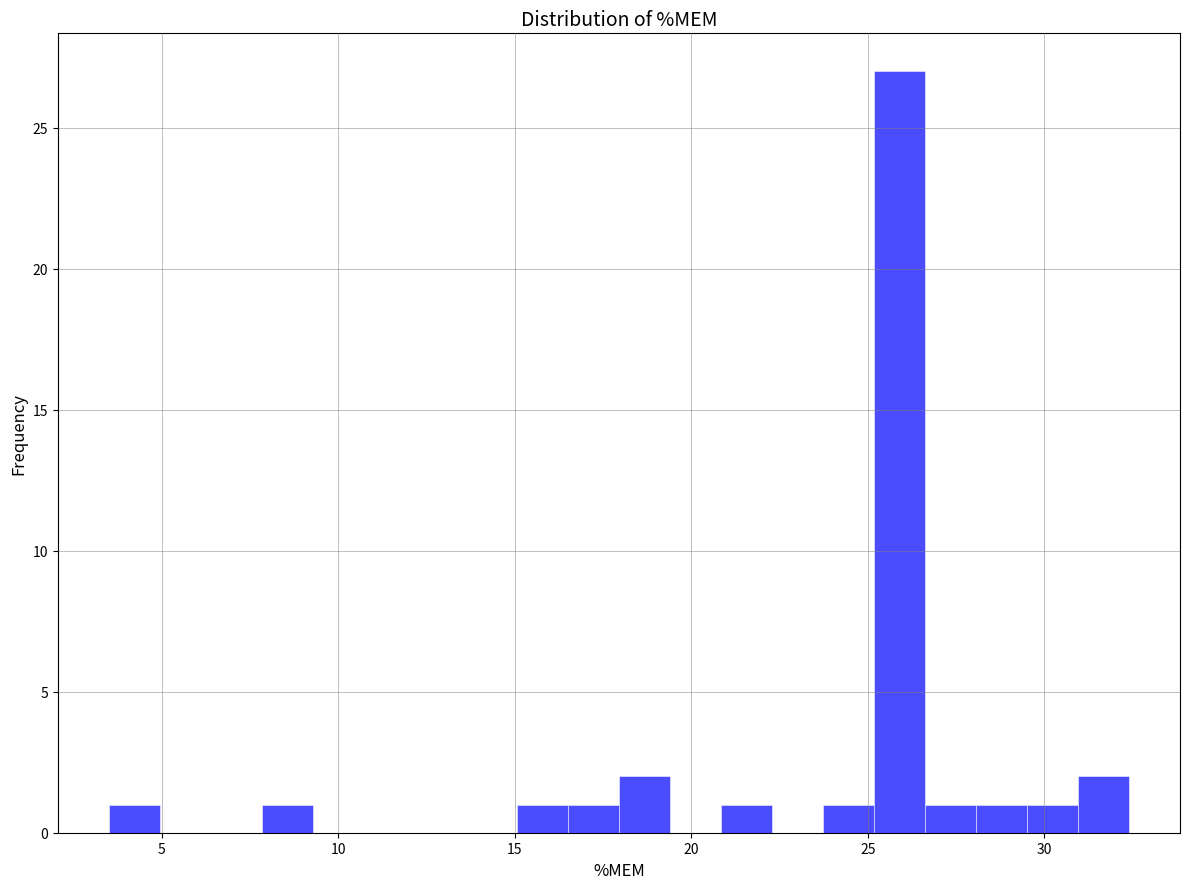

Around what value on the x-axis is the tallest bar? Give the approximate position of its centre, as read against the axis.

26.0